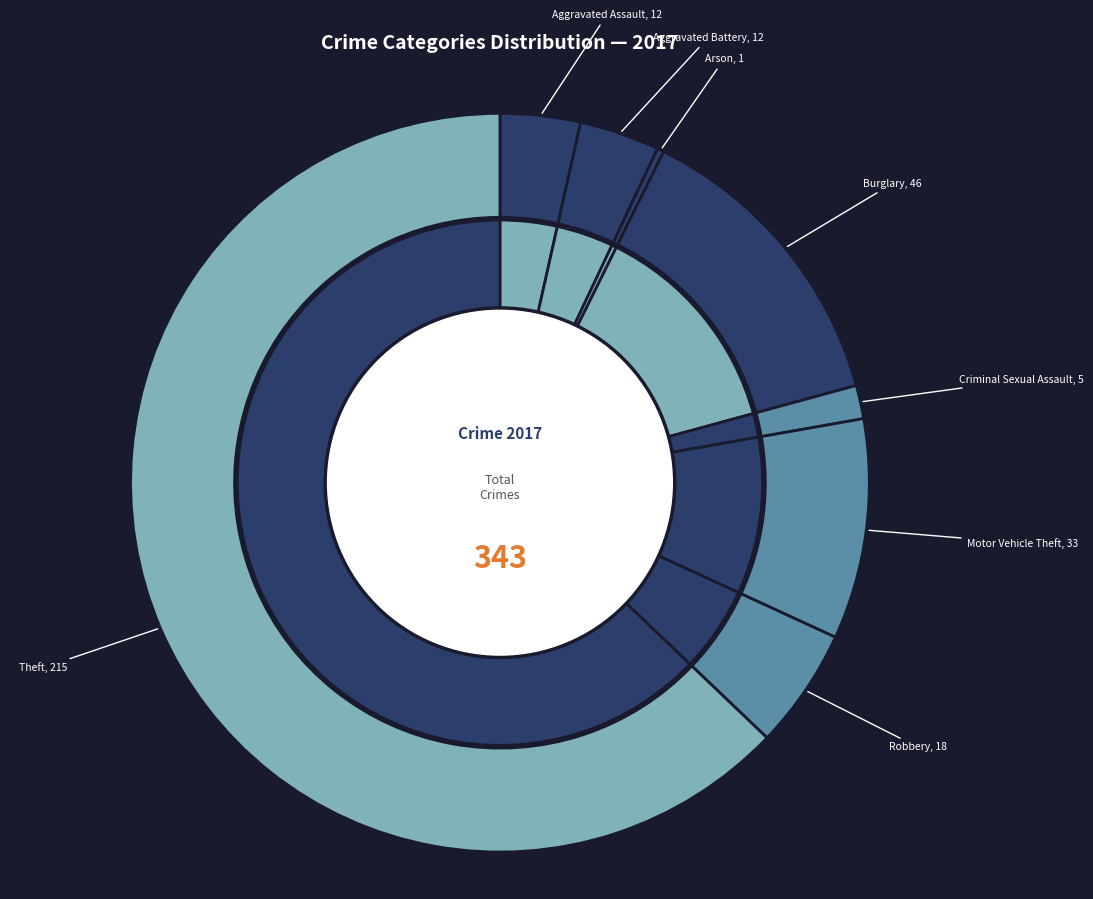

Between Aggravated Assault and Aggravated Battery, which is larger?

Aggravated Assault